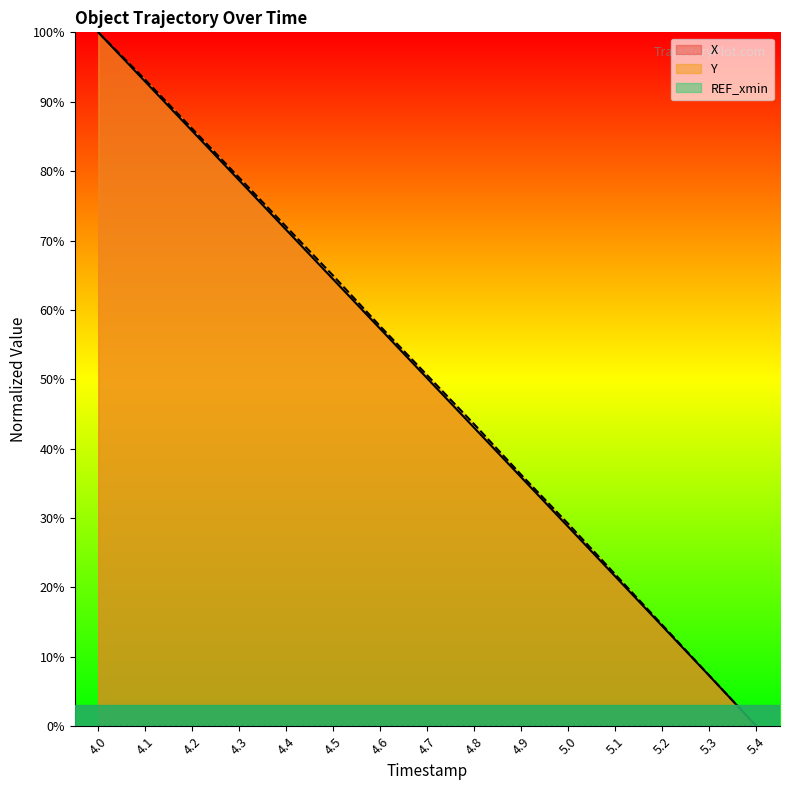

List the series in order of their overall mean, highest first.

Y, X